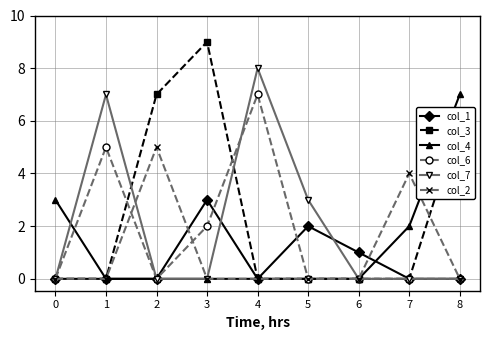

The col_1 series shows 0 at 2. True or false?

True